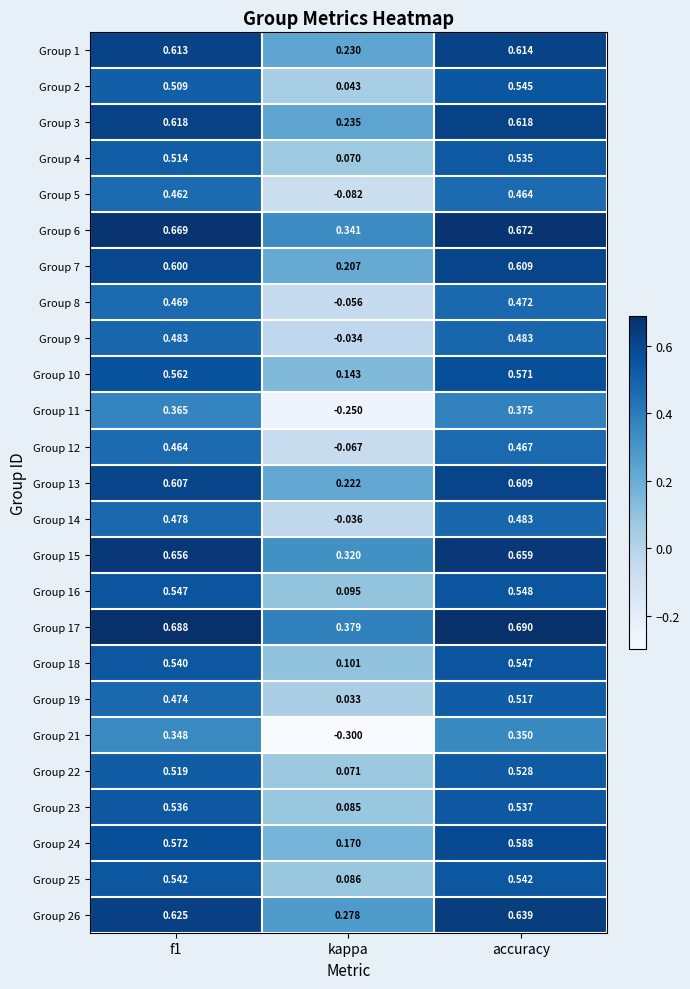

Which series has the largest total across all categories?

Group 17